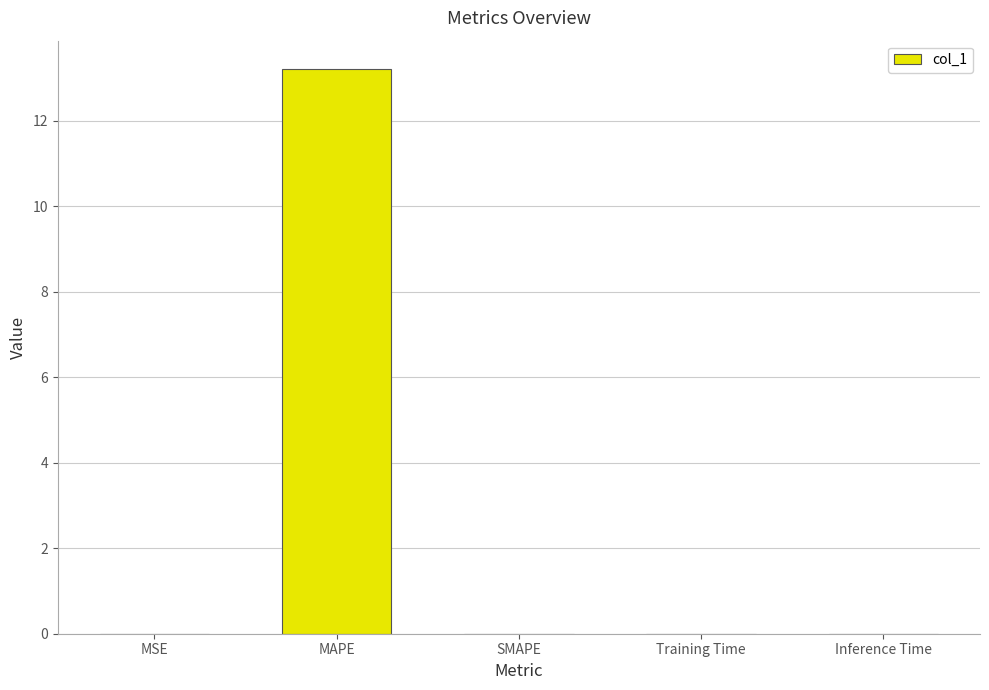

Which category has the highest value across all series?

MAPE